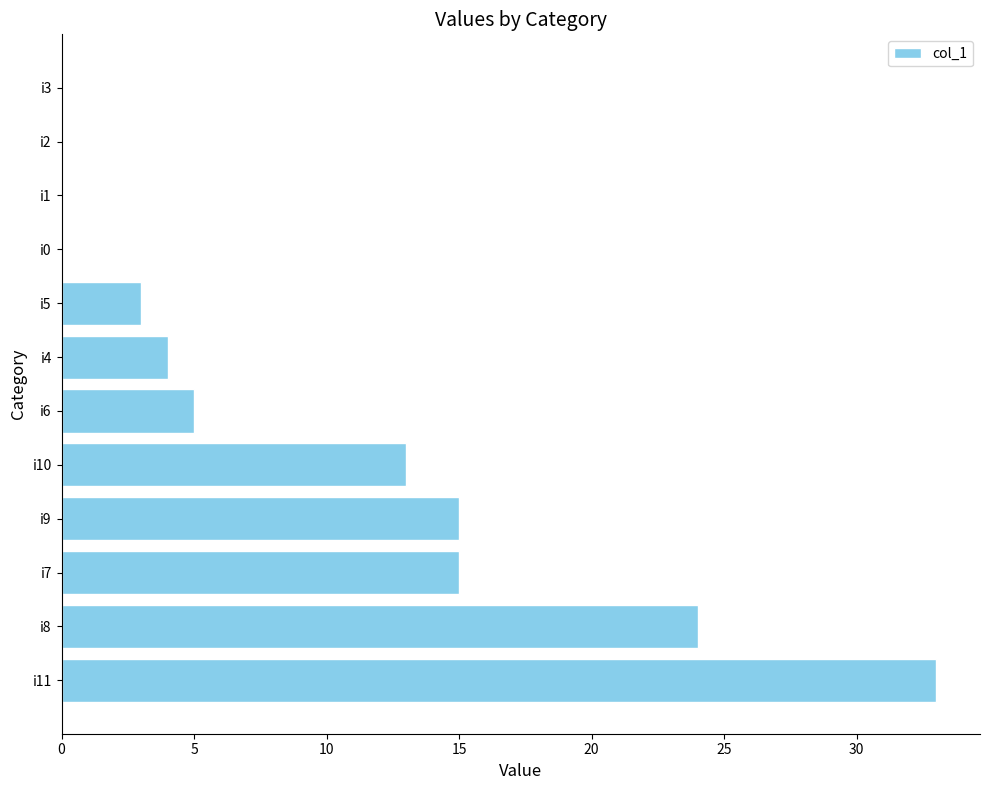

Is it true that the value at i11 is 13?

False